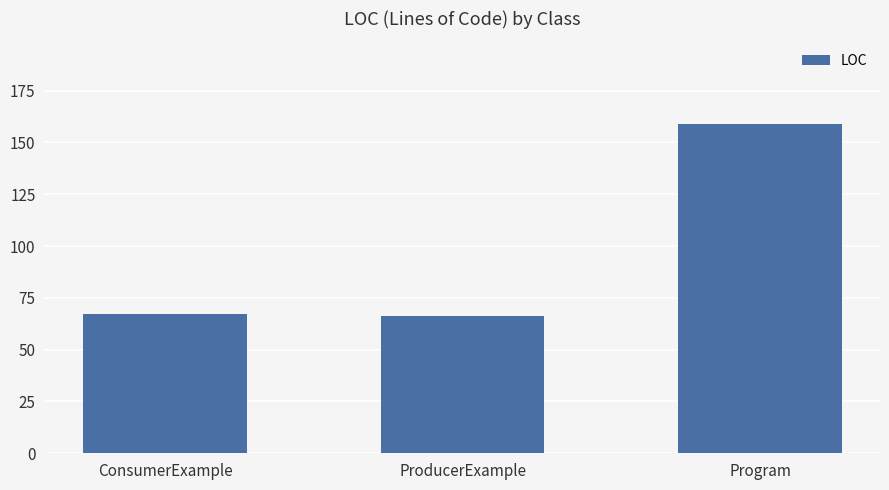

What is the greatest value displayed?

159